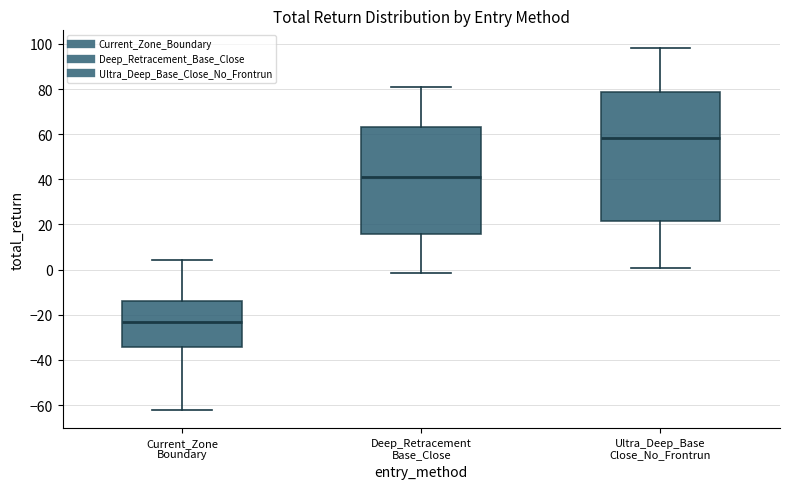

Which box has the highest median line?

Ultra_Deep_Base Close_No_Frontrun